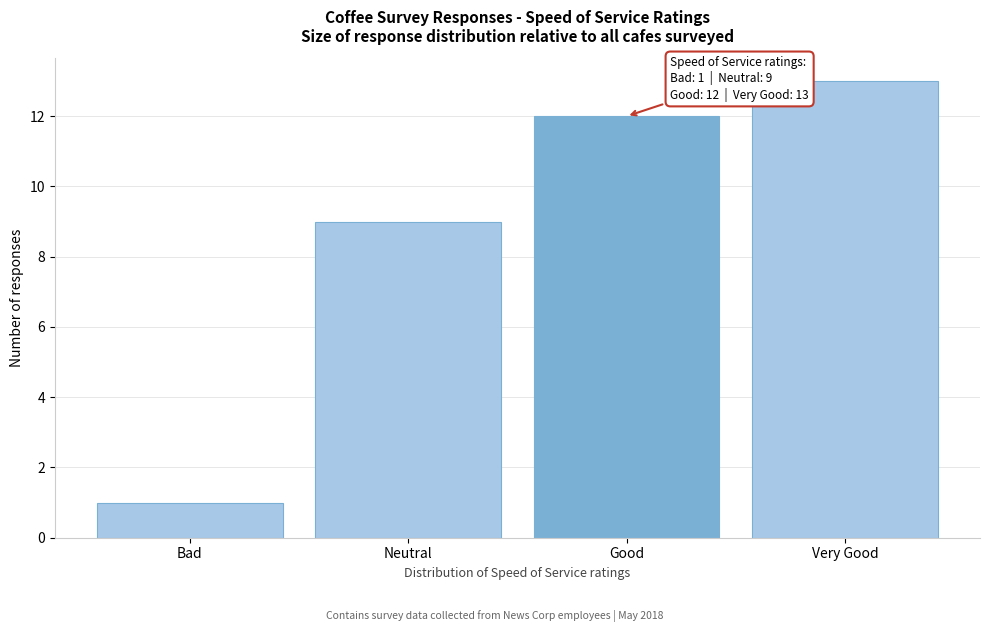

Reading left to right, extract all data points from this chart.

Bad=1	Neutral=9	Good=12	Very Good=13